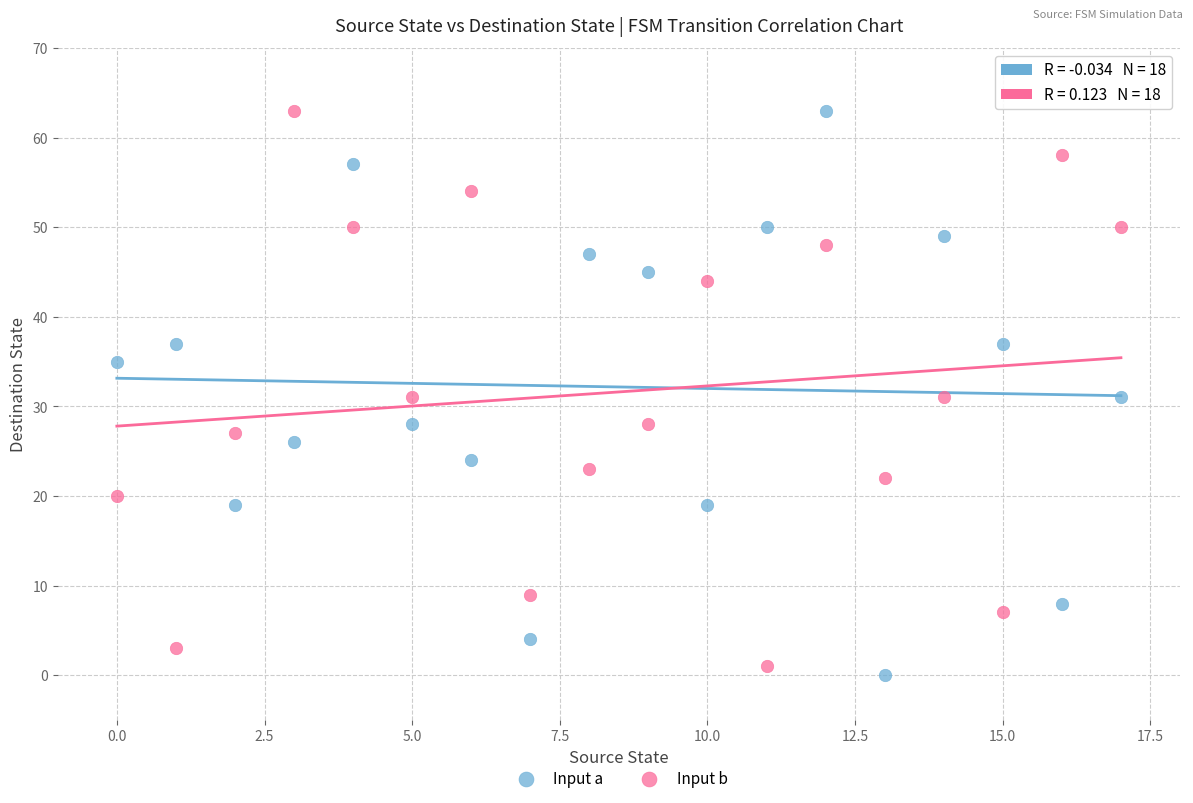

Across all data points, what is the range of Y values (max minus min)?

63